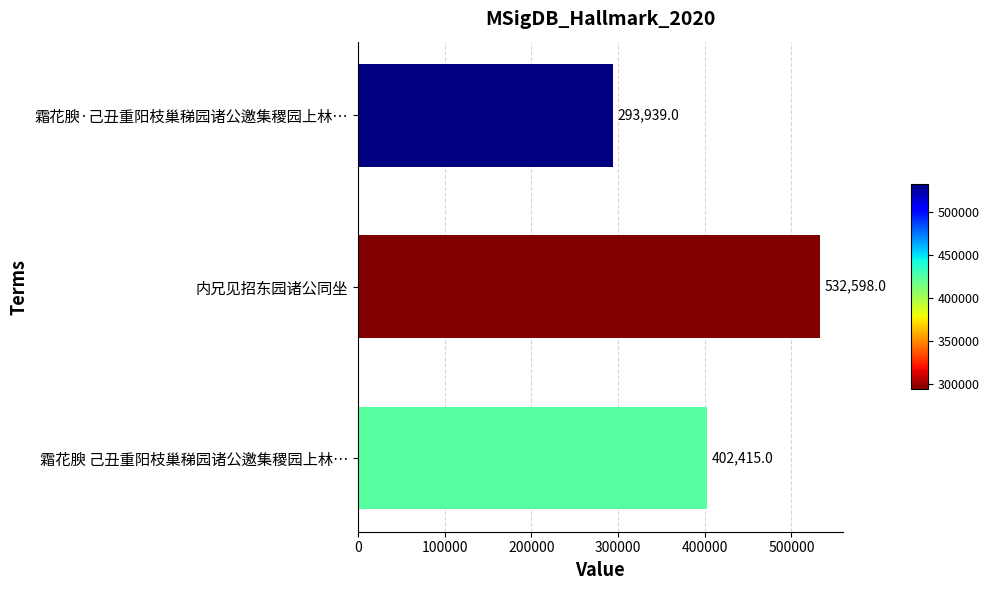

Which label corresponds to the smallest value in the chart?

霜花腴·己丑重阳枝巢稊园诸公邀集稷园上林…